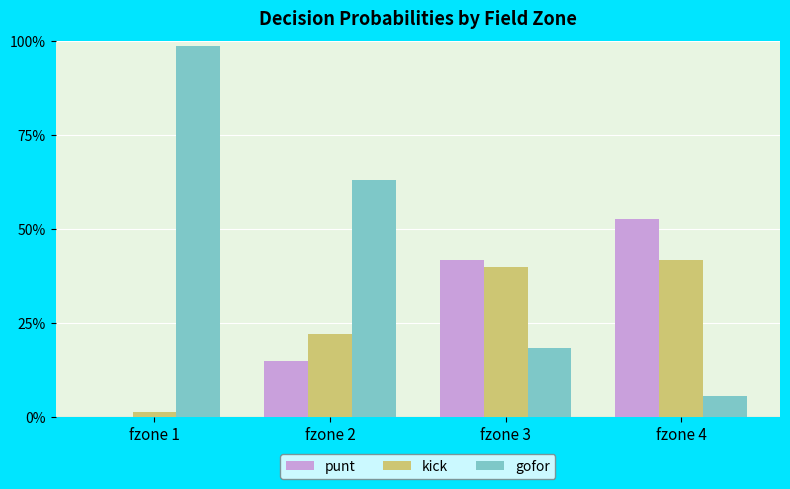

Rank the categories by gofor value from highest to lowest.

fzone 1, fzone 2, fzone 3, fzone 4